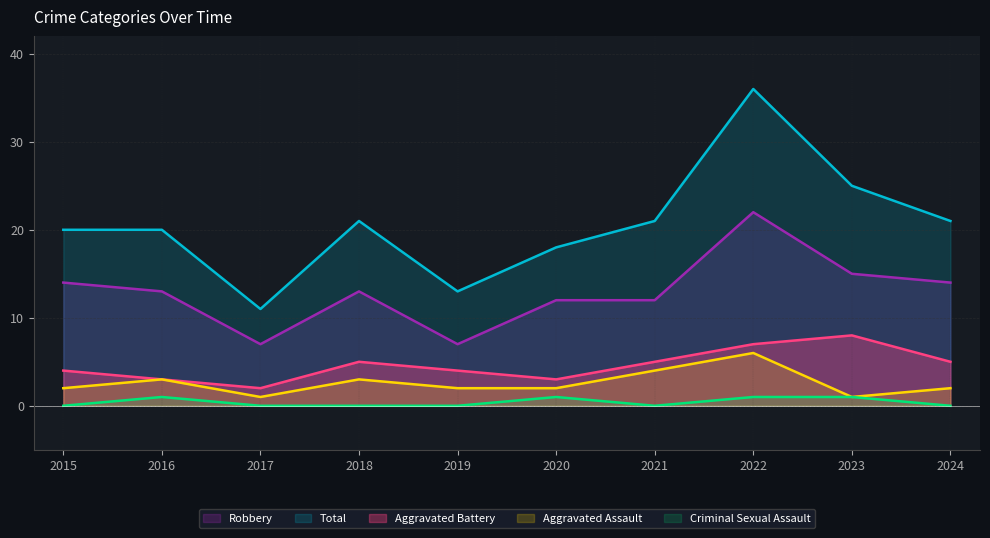

True or false: Total and Aggravated Battery intersect in this chart.

False